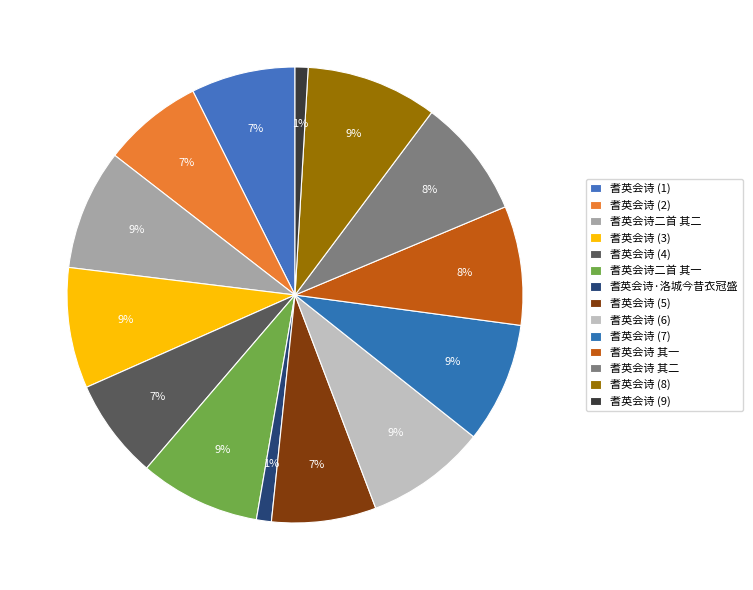

How many slices are in this pie chart?

14